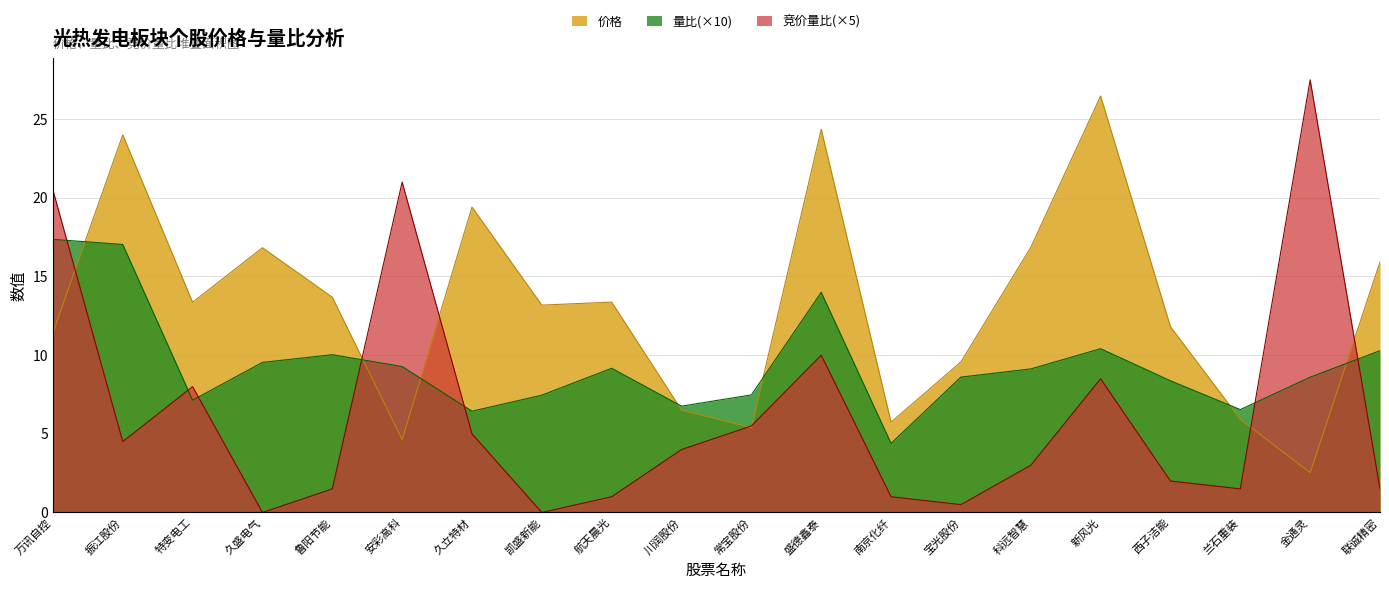

Is the value of 量比 at 联诚精密 greater than the value of 竞价量比 at 万讯自控?

No